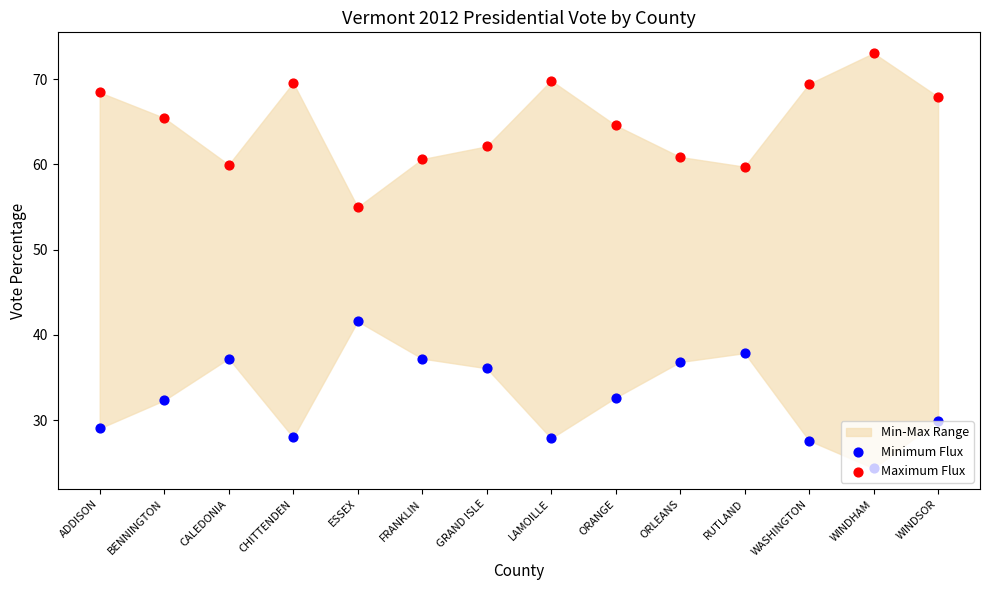

Which series has the largest total across all categories?

Maximum Flux